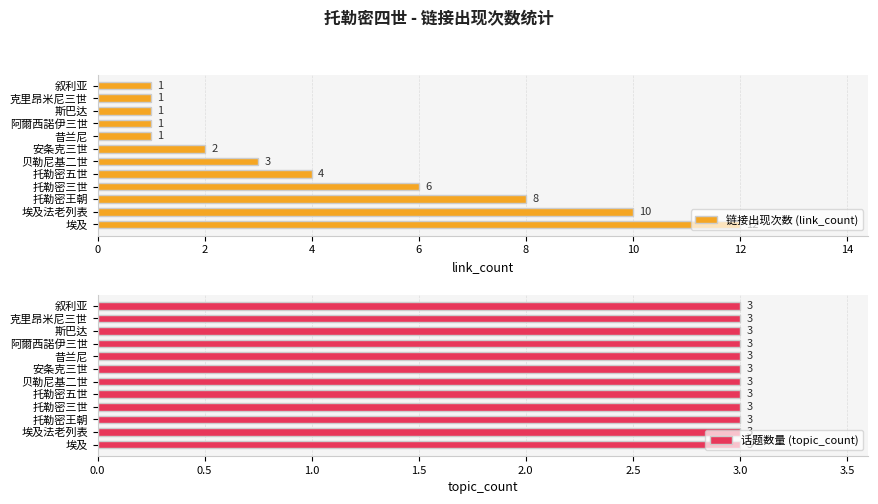

Which series has the largest range (max minus min)?

链接出现次数 (link_count)